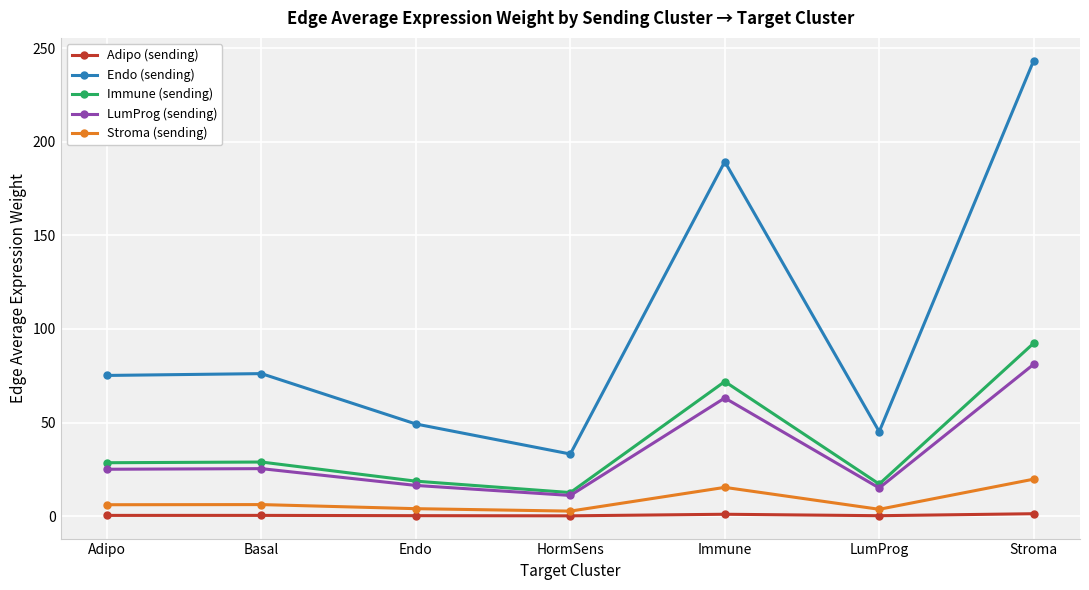

The LumProg (sending) series shows 81.1 at Stroma. True or false?

True